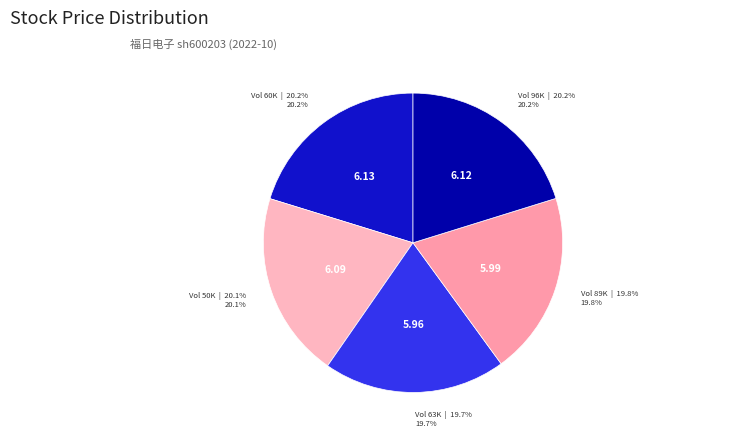

Count the number of slices in the pie.

5